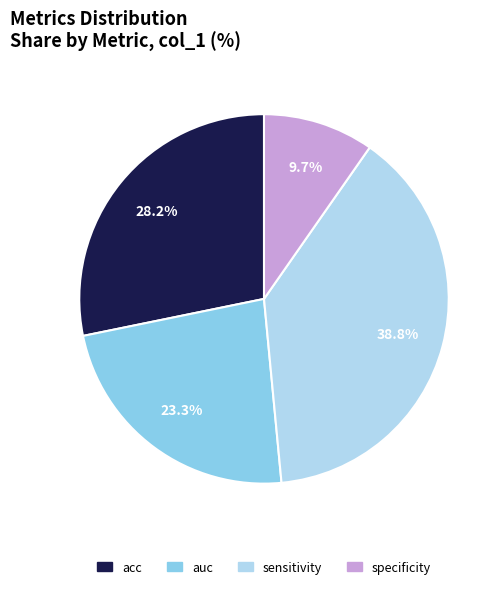

To the nearest percent, what is the difference between the sensitivity and specificity slice percentages?

29%